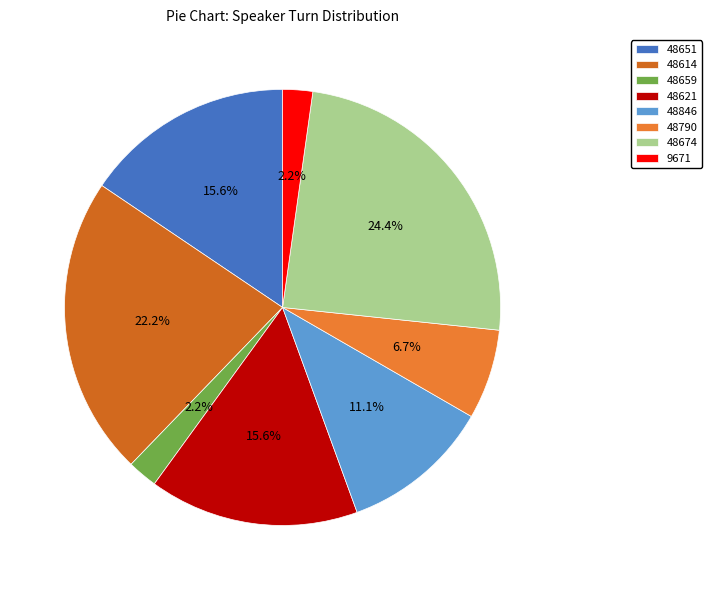

Is there a majority slice in this chart?

No